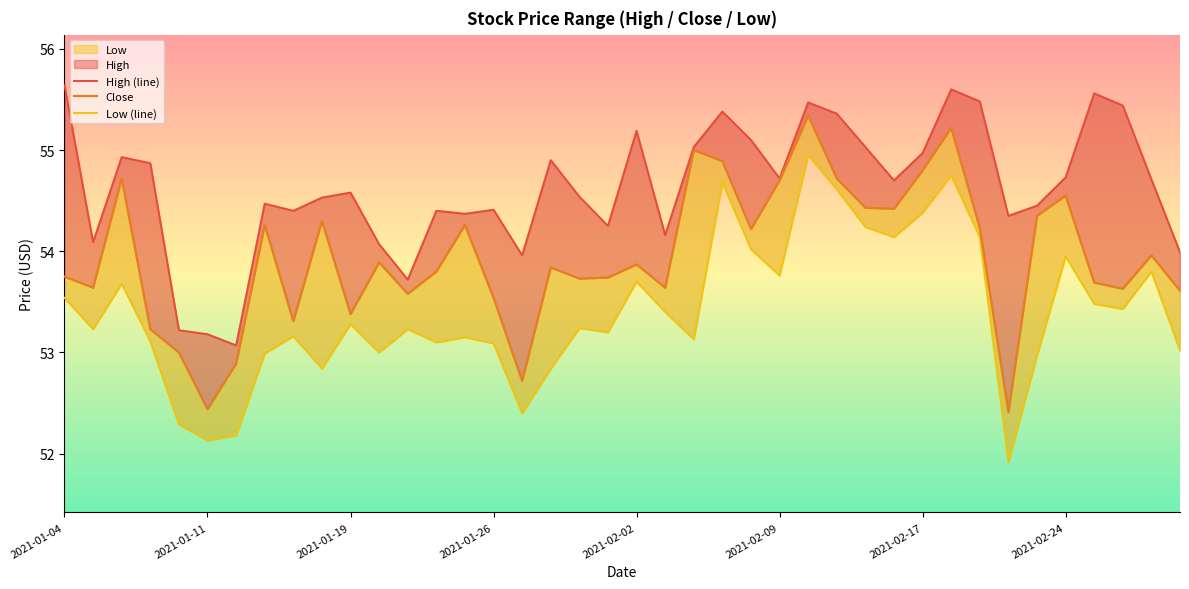

What is the difference between the highest and lowest values at 12?

0.5